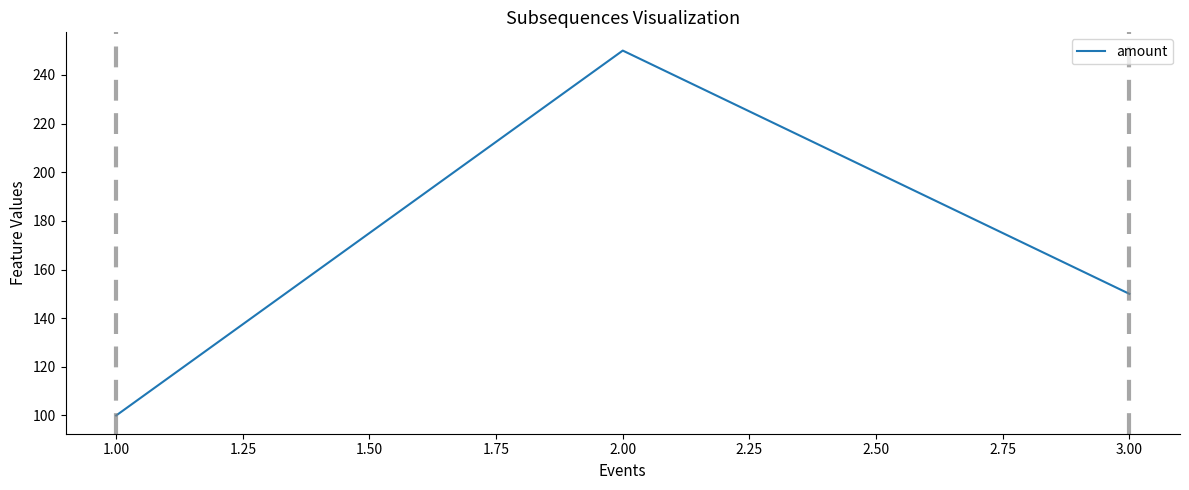

List the labels in order of value, smallest first.

1.00, 3.00, 2.00